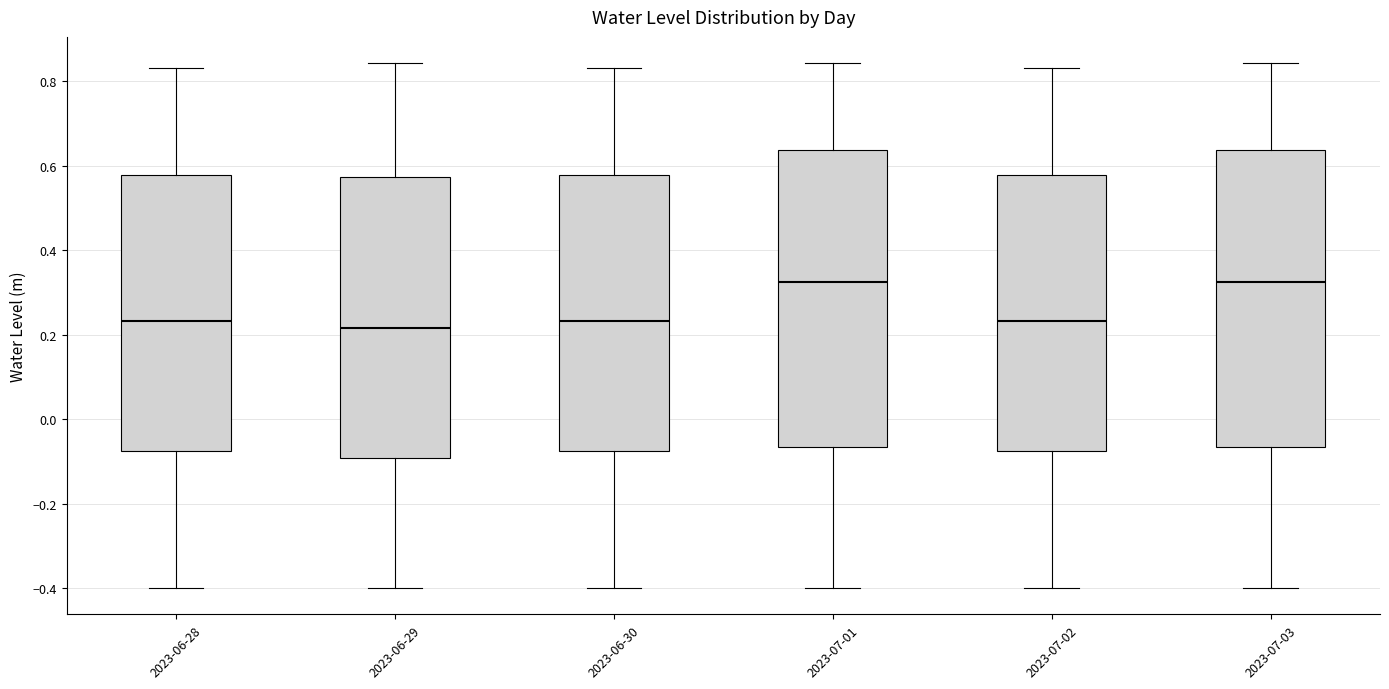

Where is the lower edge of the box for 2023-06-28 on the y-axis? The values are not printed on the chart, so give them approximately, as read against the axis.

-0.08